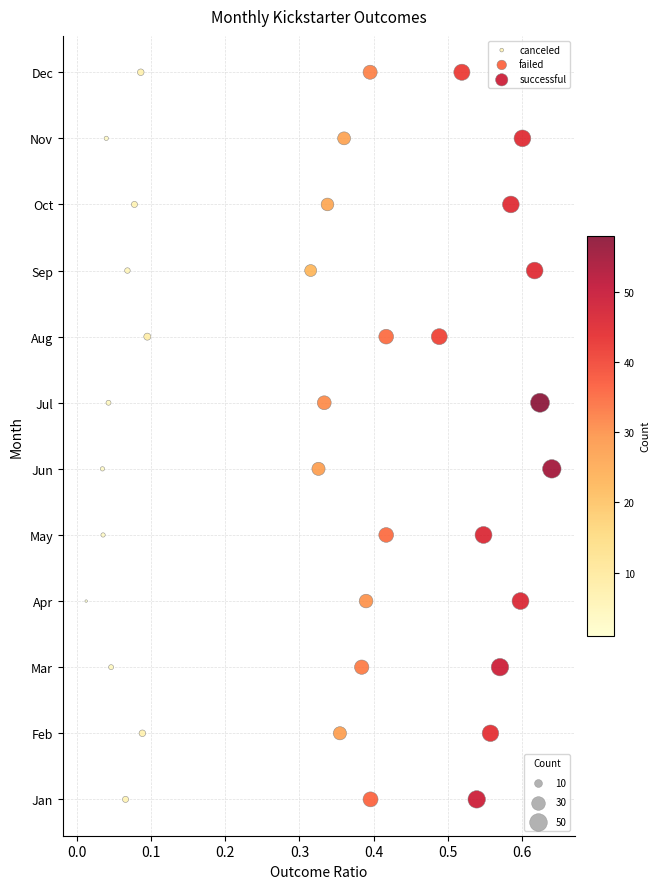

What are all the series names shown in the legend?

canceled, failed, successful